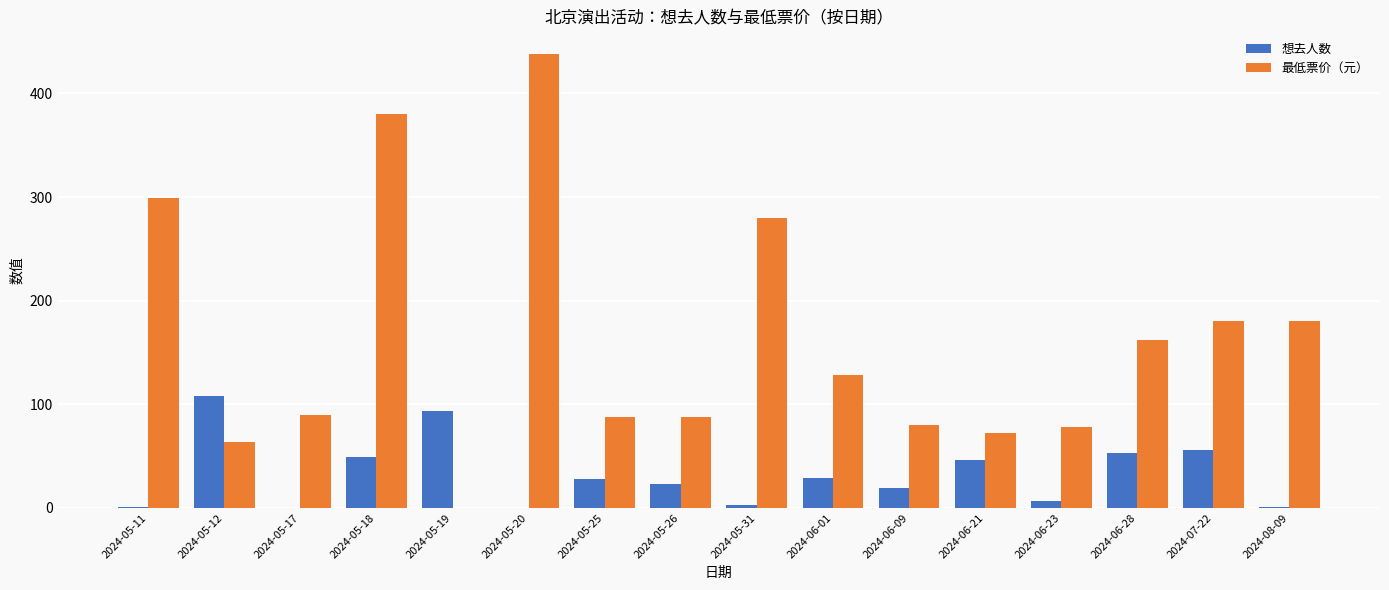

What is the maximum value shown in the chart?

438